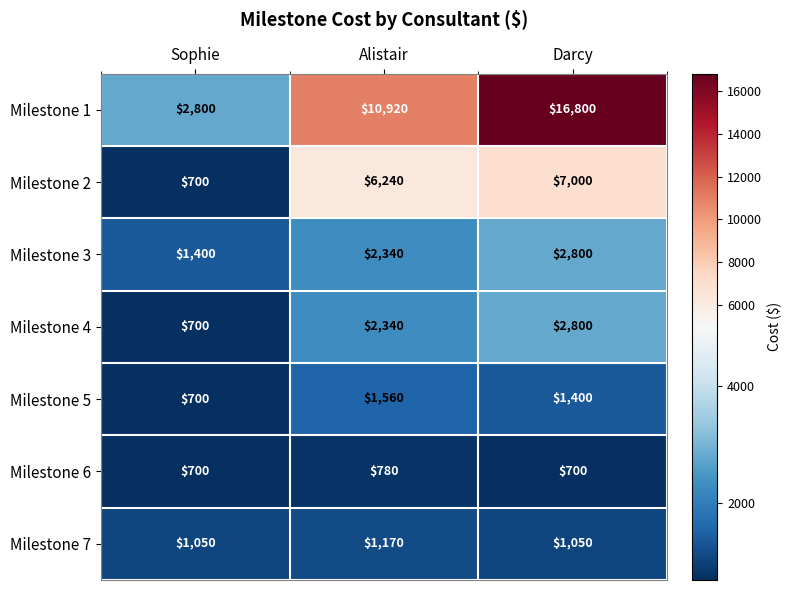

What is the greatest value displayed?

16800